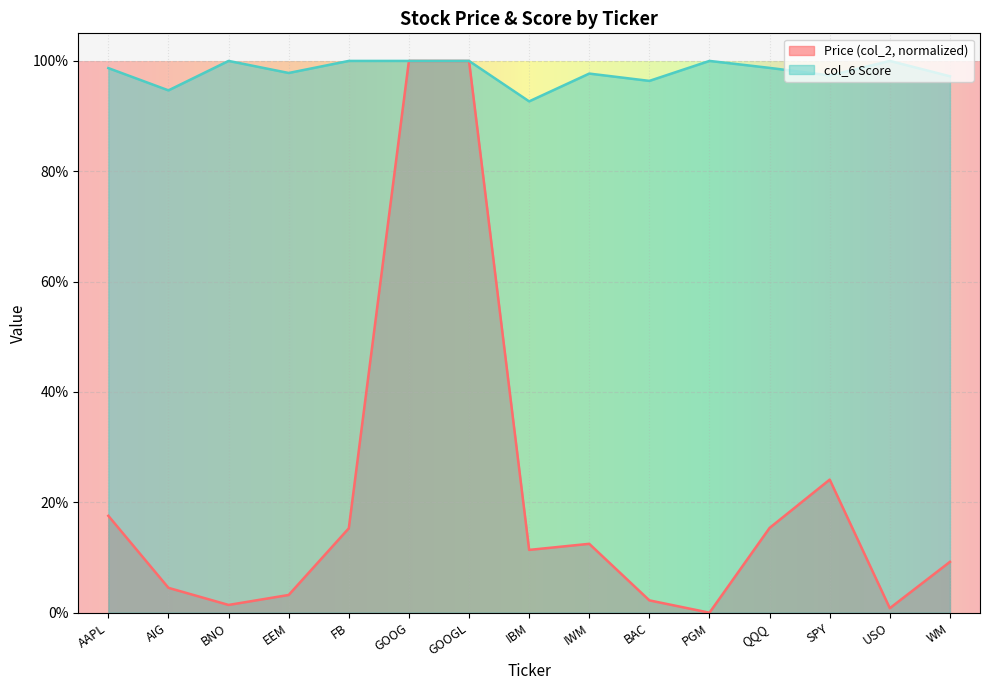

Rank the categories by col_6 Score value from lowest to highest.

IBM, AIG, BAC, WM, SPY, IWM, EEM, AAPL, QQQ, BNO, FB, GOOG, GOOGL, PGM, USO